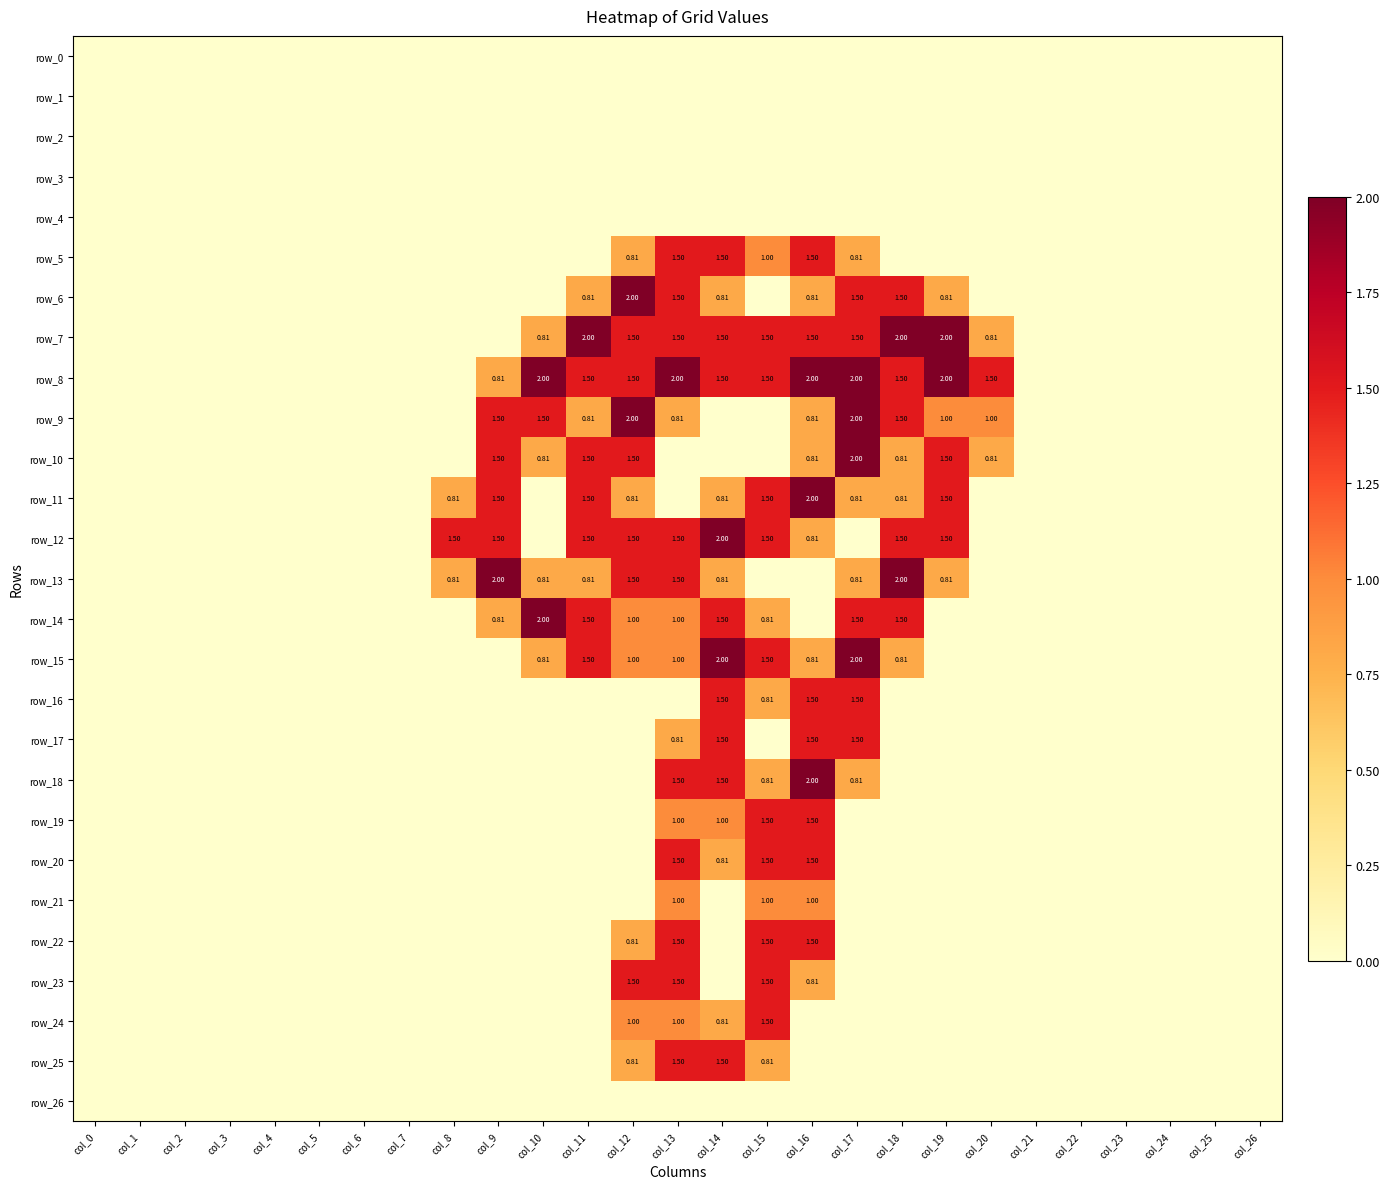

How many row_20 values are between 0 and 1?

24